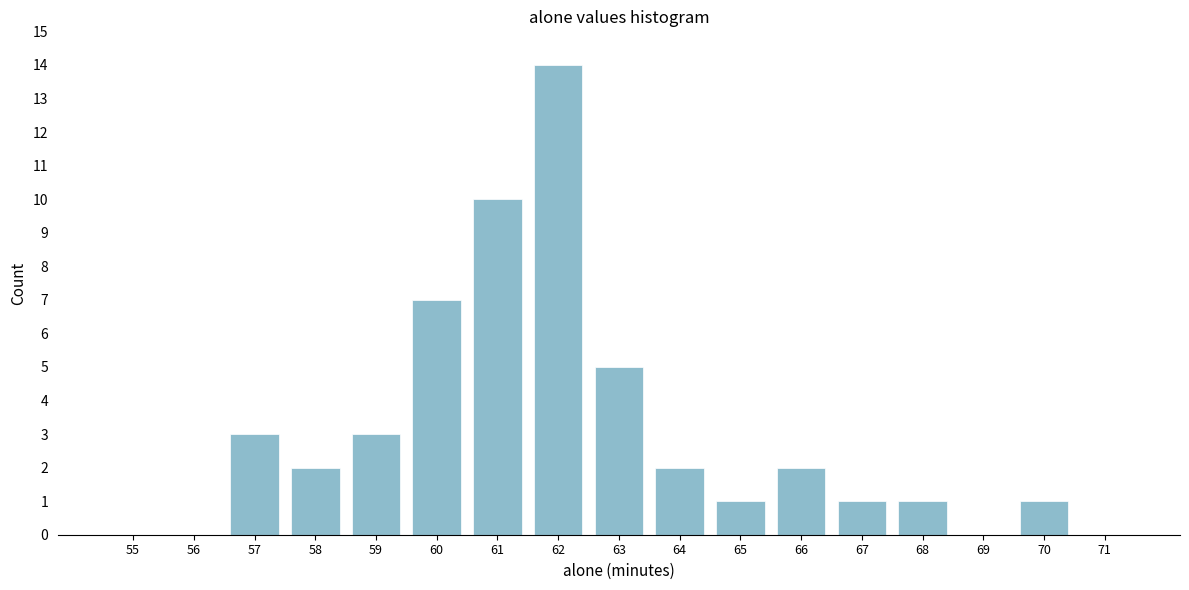

Reading right to left, what are all the values shown in this chart?

71=0	70=1	69=0	68=1	67=1	66=2	65=1	64=2	63=5	62=14	61=10	60=7	59=3	58=2	57=3	56=0	55=0